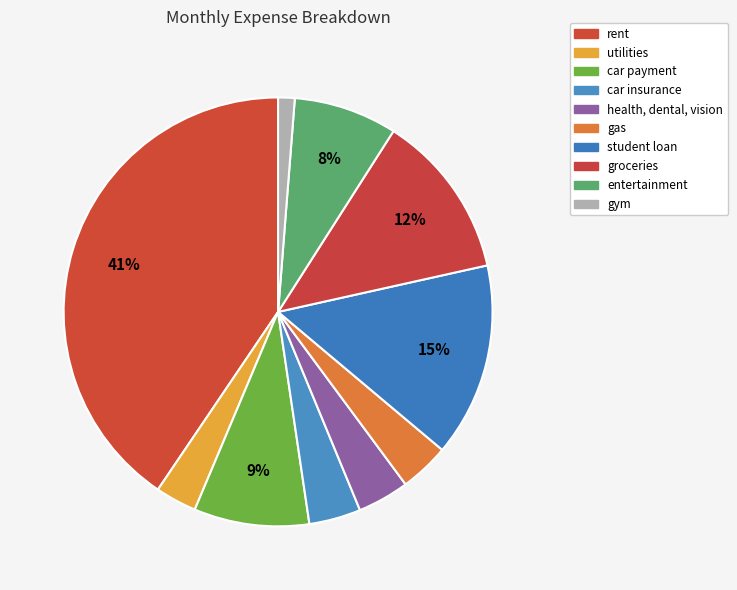

Combined, do entertainment and car insurance account for over 50%?

No